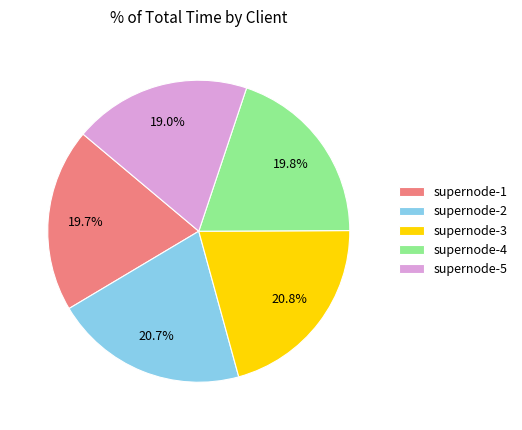

Between supernode-2 and supernode-5, which is larger?

supernode-2